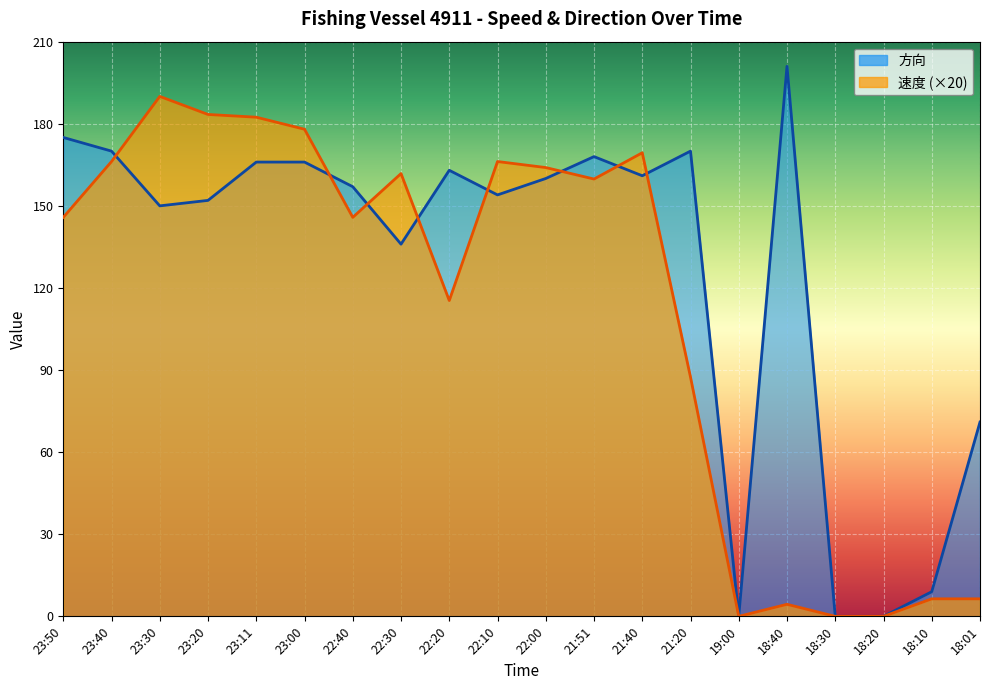

Reading right to left, what are all the values shown in this chart?

速度: 18:01=6.4	18:10=6.4	18:20=0.0	18:30=0.0	18:40=4.4	19:00=0.0	21:20=87.4	21:40=169.4	21:51=159.8	22:00=164.0	22:10=166.2	22:20=115.4	22:30=161.8	22:40=145.8	23:00=178.0	23:11=182.4	23:20=183.4	23:30=190.0	23:40=166.2	23:50=145.8
方向: 18:01=71.0	18:10=9.0	18:20=0.0	18:30=0.0	18:40=201.0	19:00=0.0	21:20=170.0	21:40=161.0	21:51=168.0	22:00=160.0	22:10=154.0	22:20=163.0	22:30=136.0	22:40=157.0	23:00=166.0	23:11=166.0	23:20=152.0	23:30=150.0	23:40=170.0	23:50=175.0